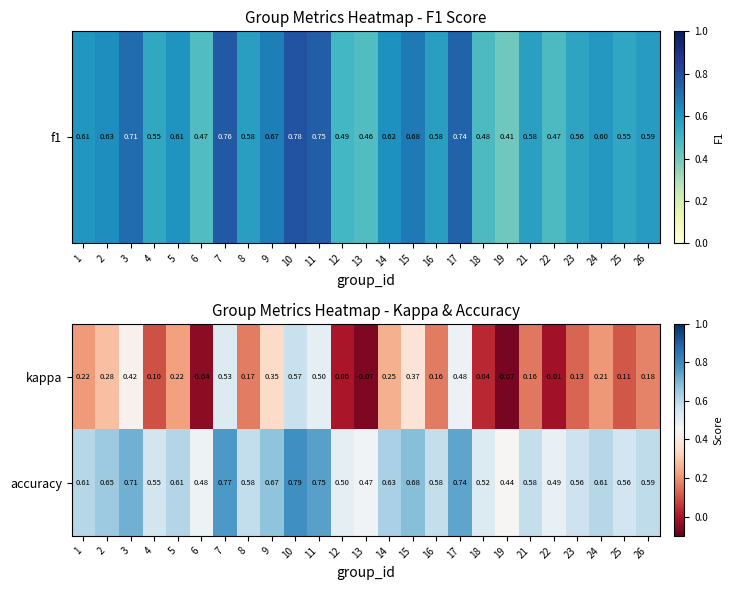

Count the number of categories in the chart.

25